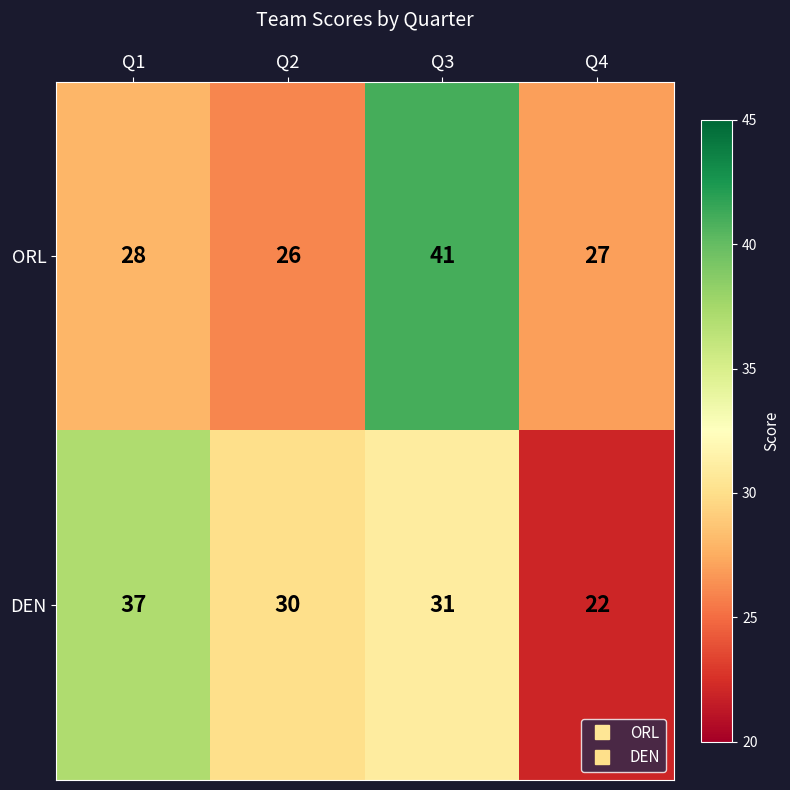

True or false: ORL has a value of 28 at Q1.

True